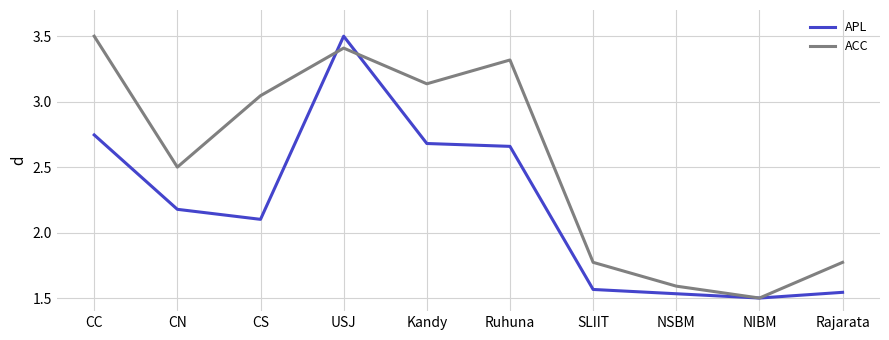

Where is the first local maximum for APL?

USJ